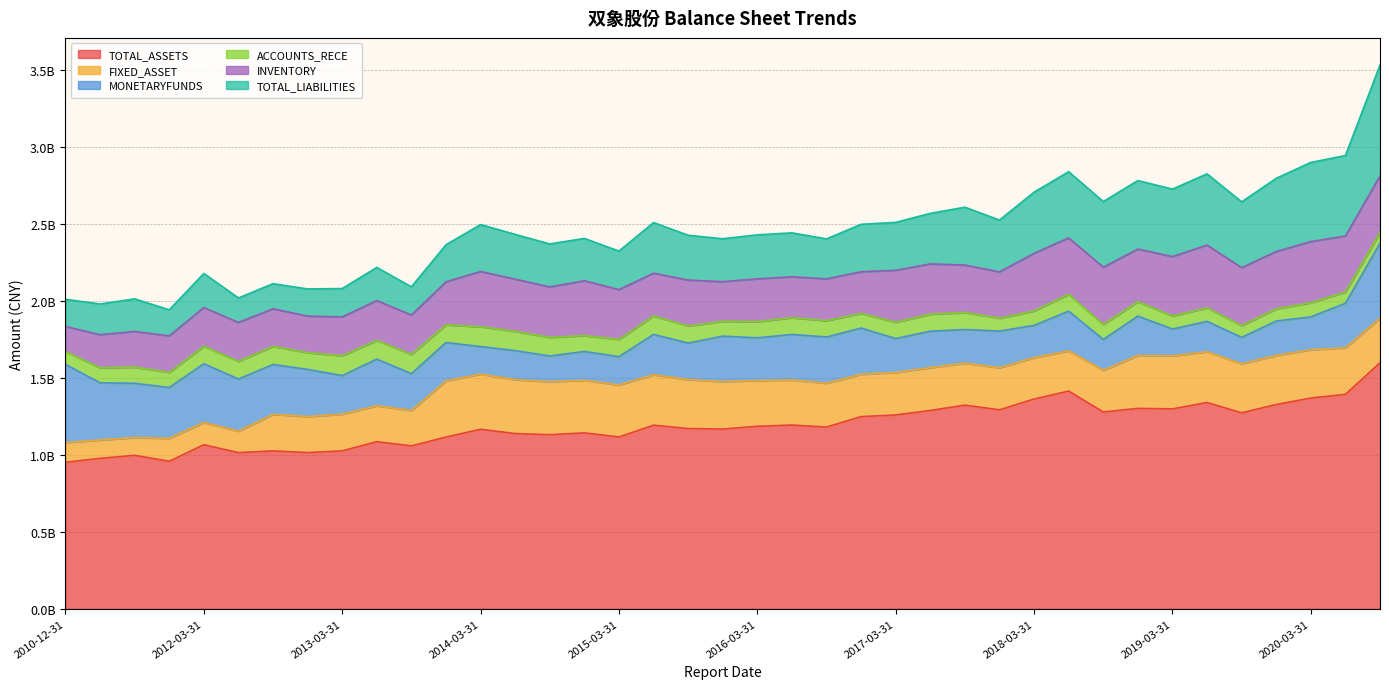

What is the value of the INVENTORY point at the 9th from the left?

252940048.3